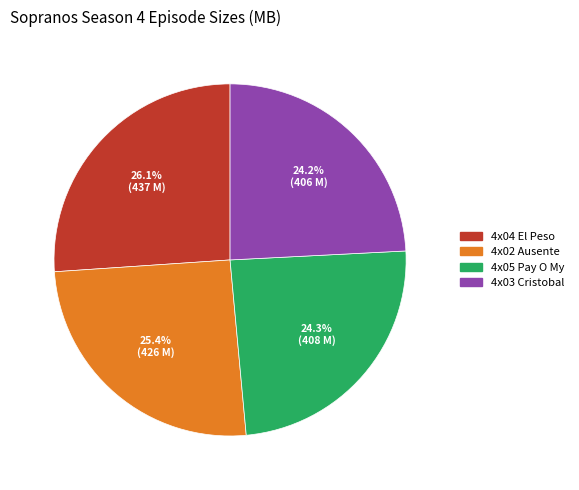

Is there a majority slice in this chart?

No